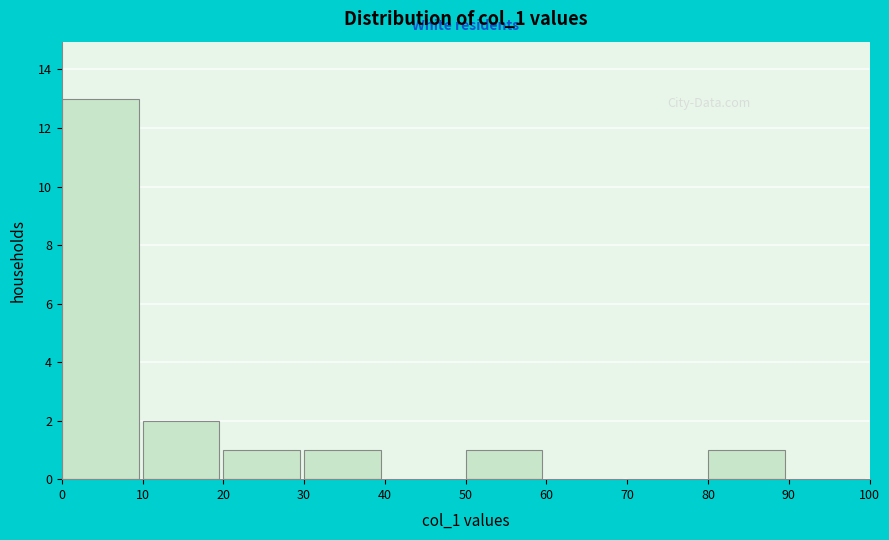

How tall is the bar that spans 50 to 60 on the x-axis? The values are not printed on the chart, so give them approximately, as read against the axis.

1